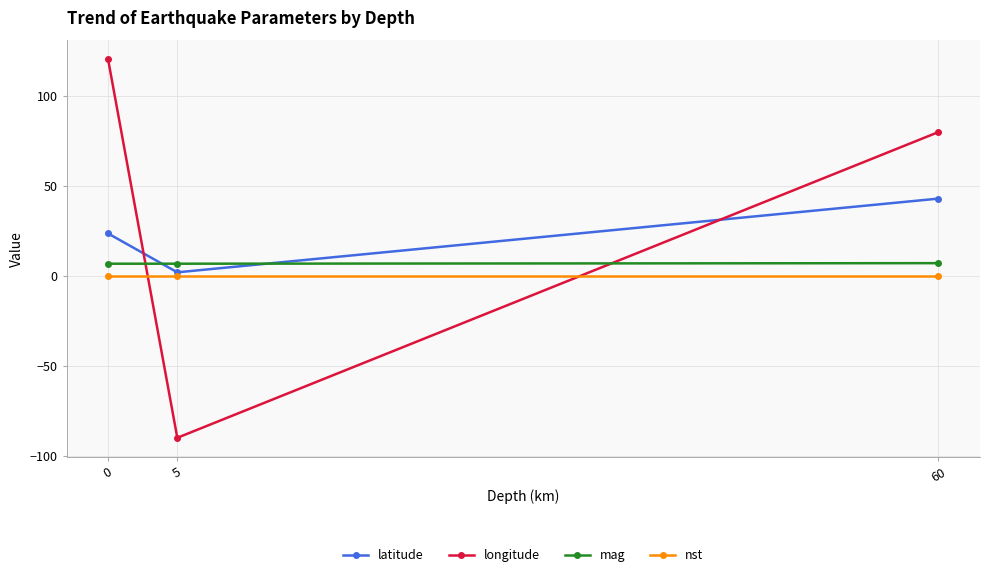

What is the highest value of the longitude series?

120.4